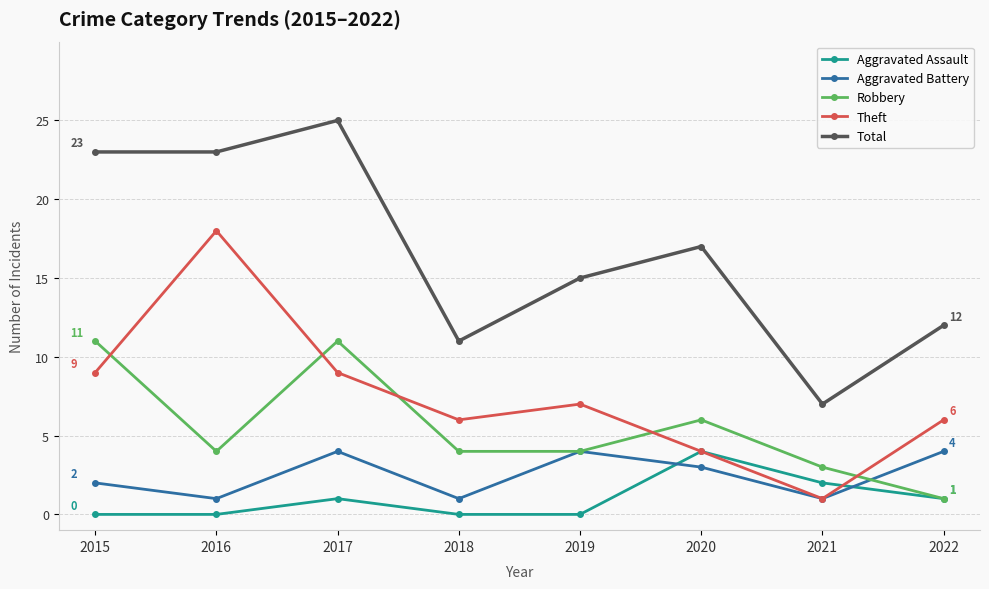

What is the total value across all series at 2019?

30